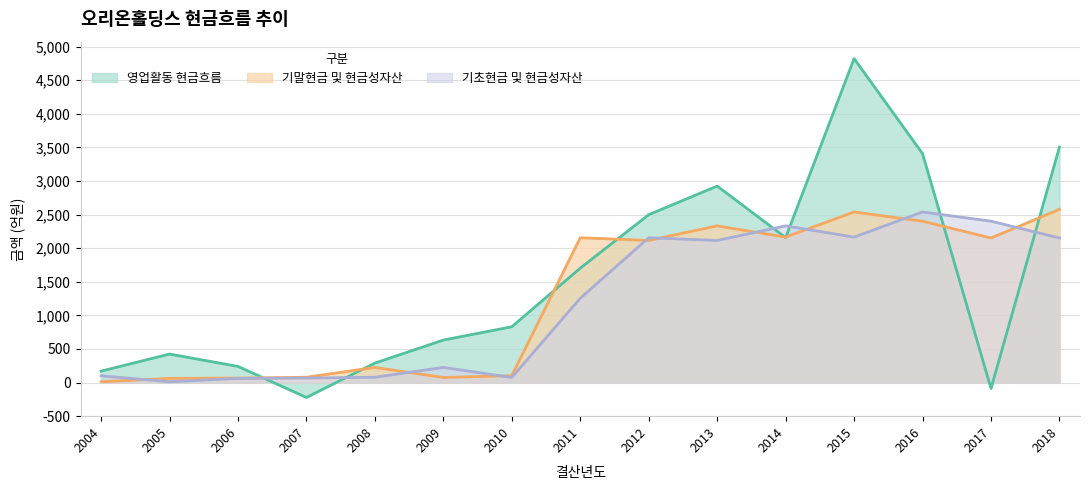

The value of 기초현금 및 현금성자산 at 2008 is 79.2. True or false?

True